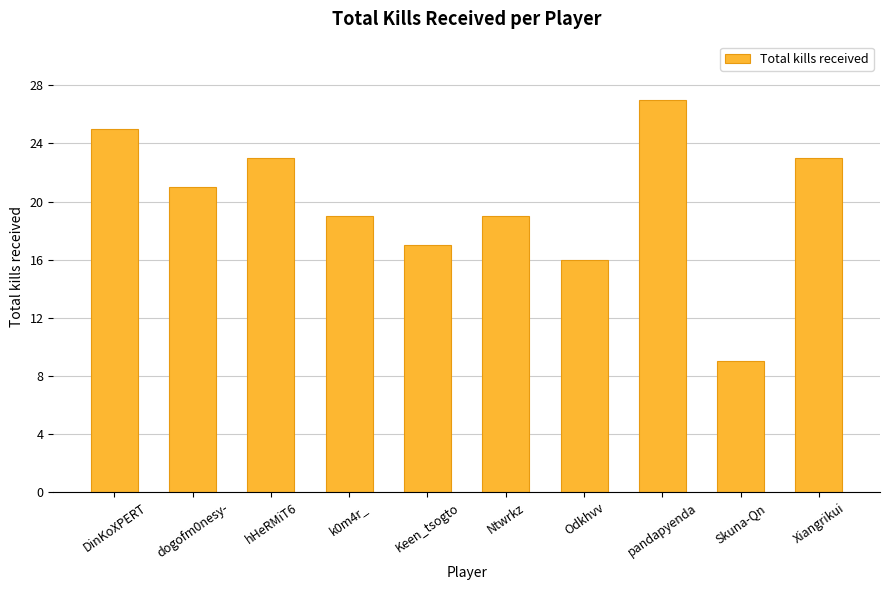

At which category does the chart reach its peak across all series?

pandapyenda